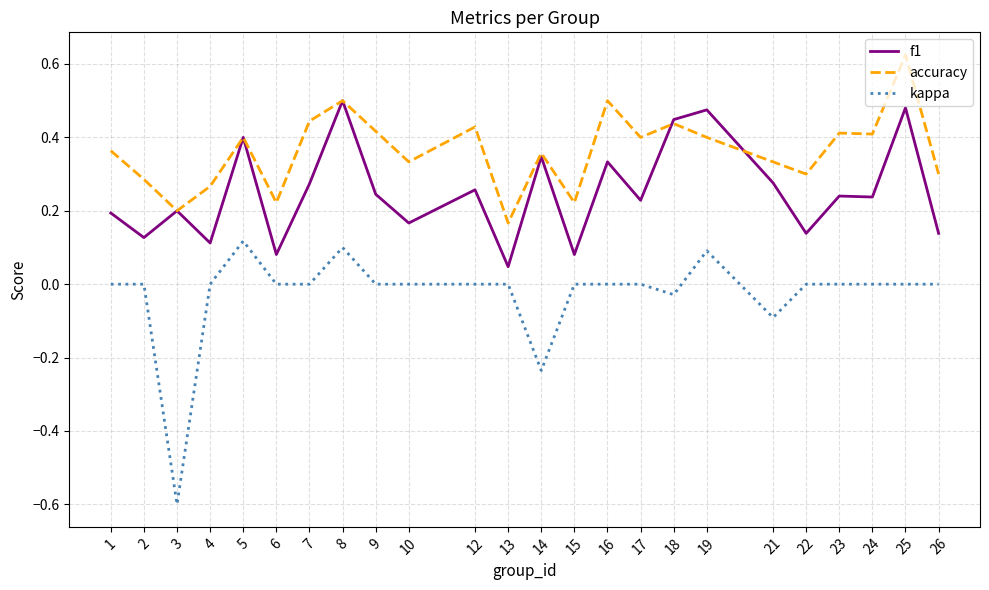

Rank the series by their maximum value, from highest to lowest.

accuracy, f1, kappa